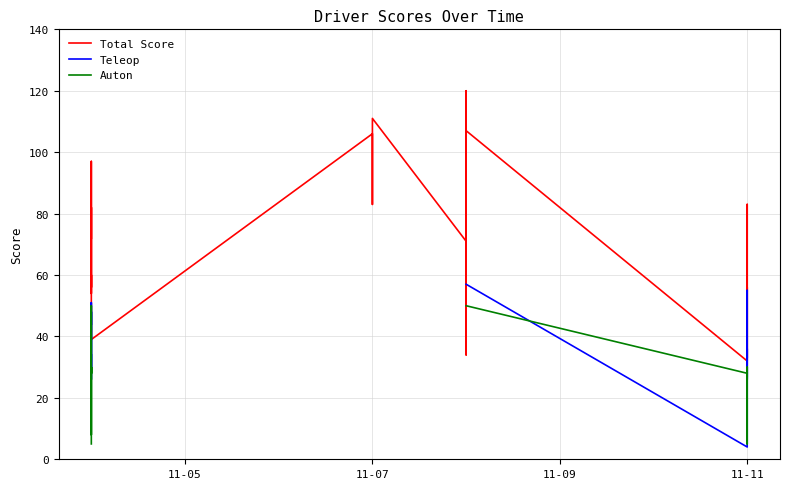

True or false: Auton and Total Score intersect in this chart.

False